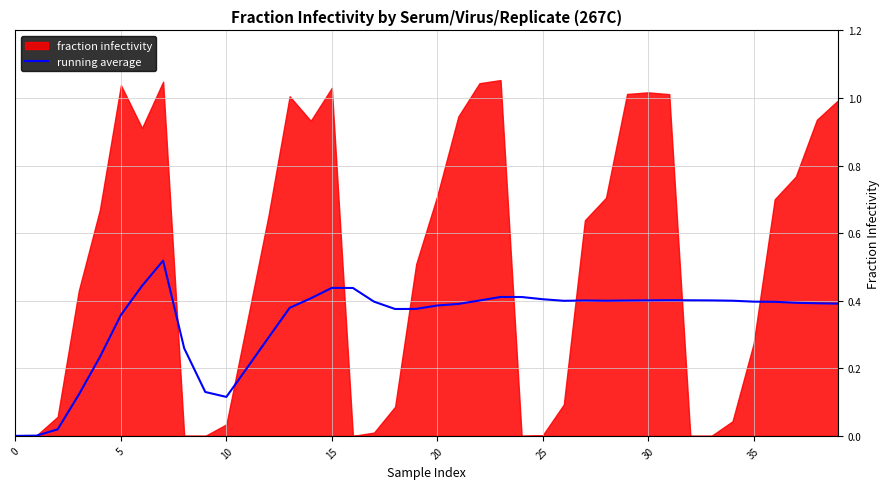

Which has a higher value, 39 or 31?

31